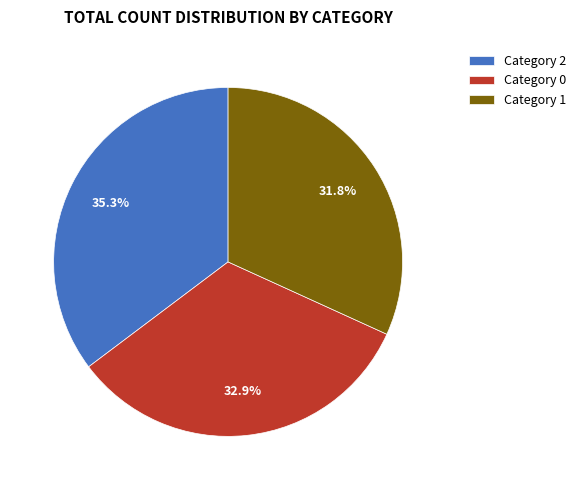

Which category has the biggest portion of the pie?

Category 2